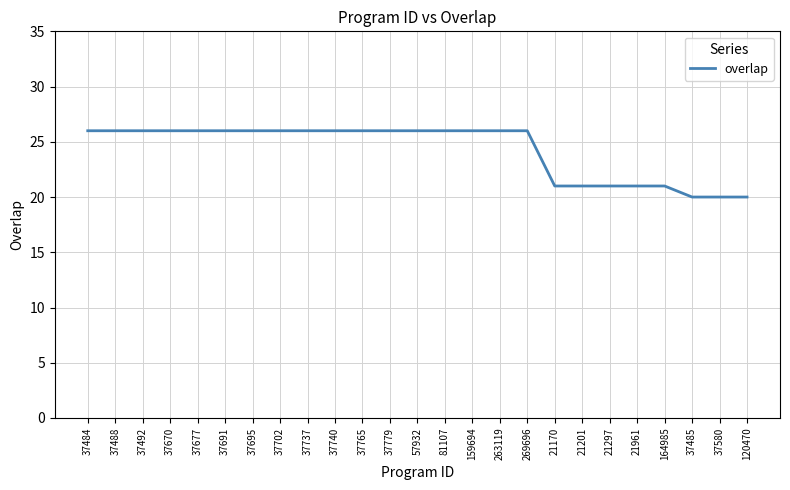

What position from the left is 164985?

22